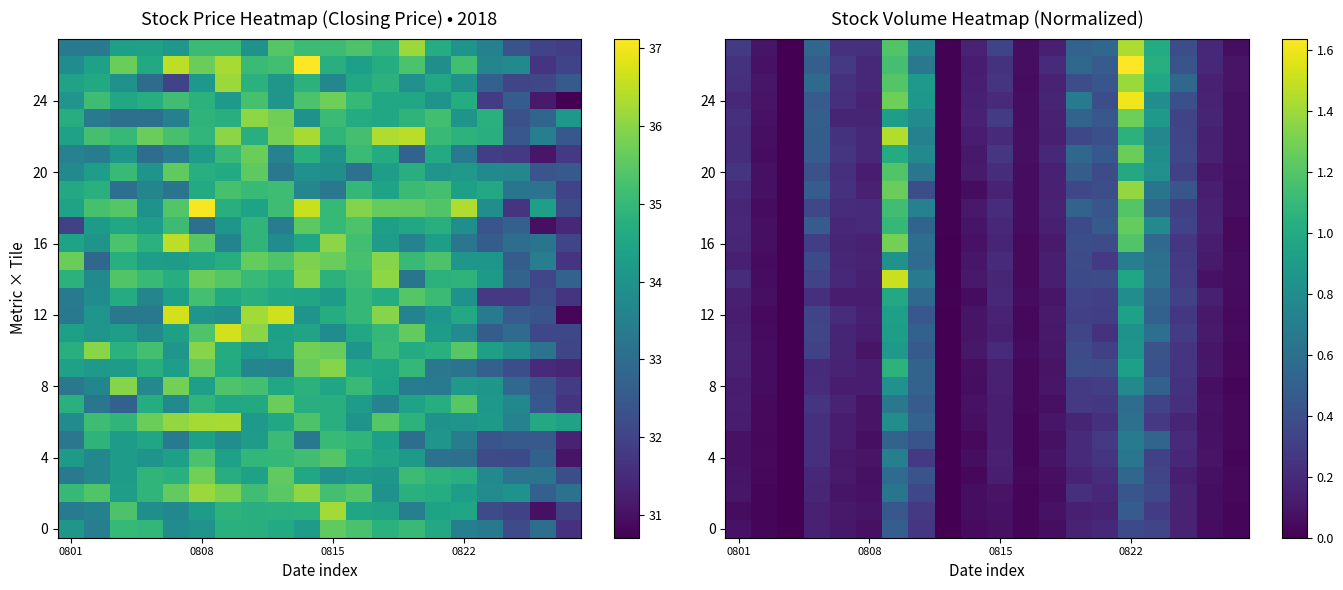

At which category is the sum across all series the highest?

6